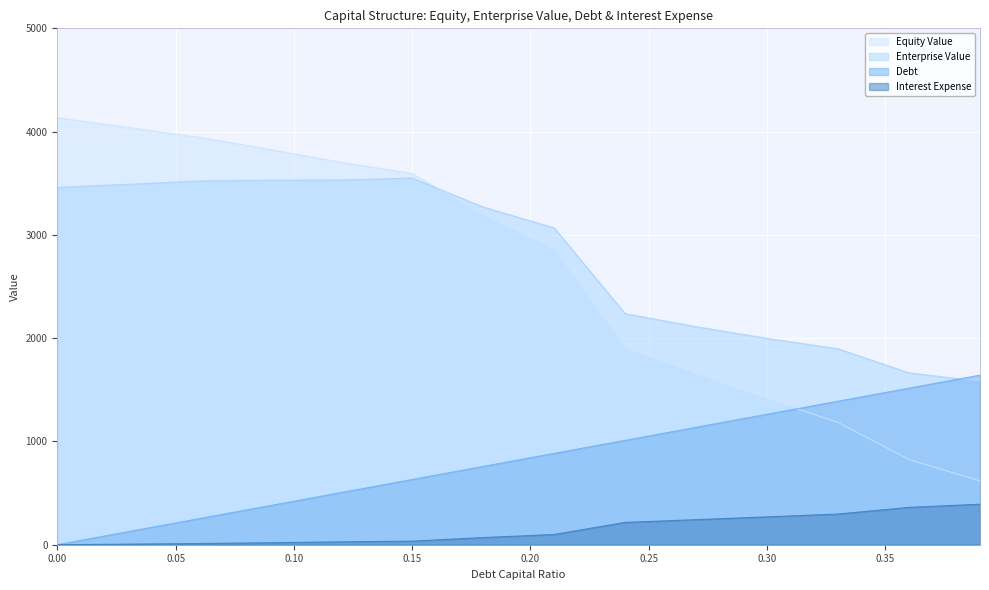

How many lines are shown in the chart?

4